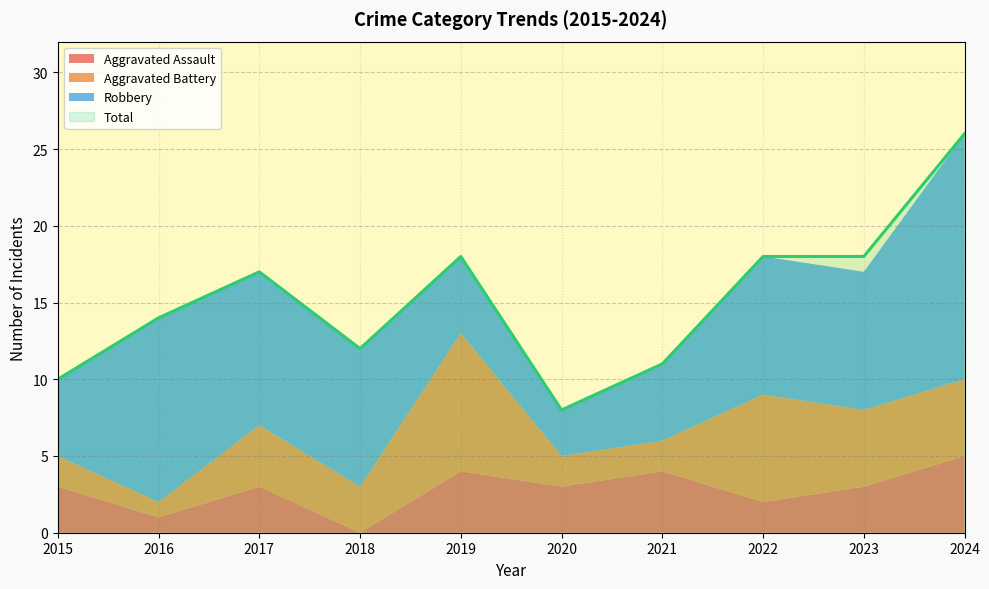

In Total, how many points are higher than both neighbors (excluding endpoints)?

2